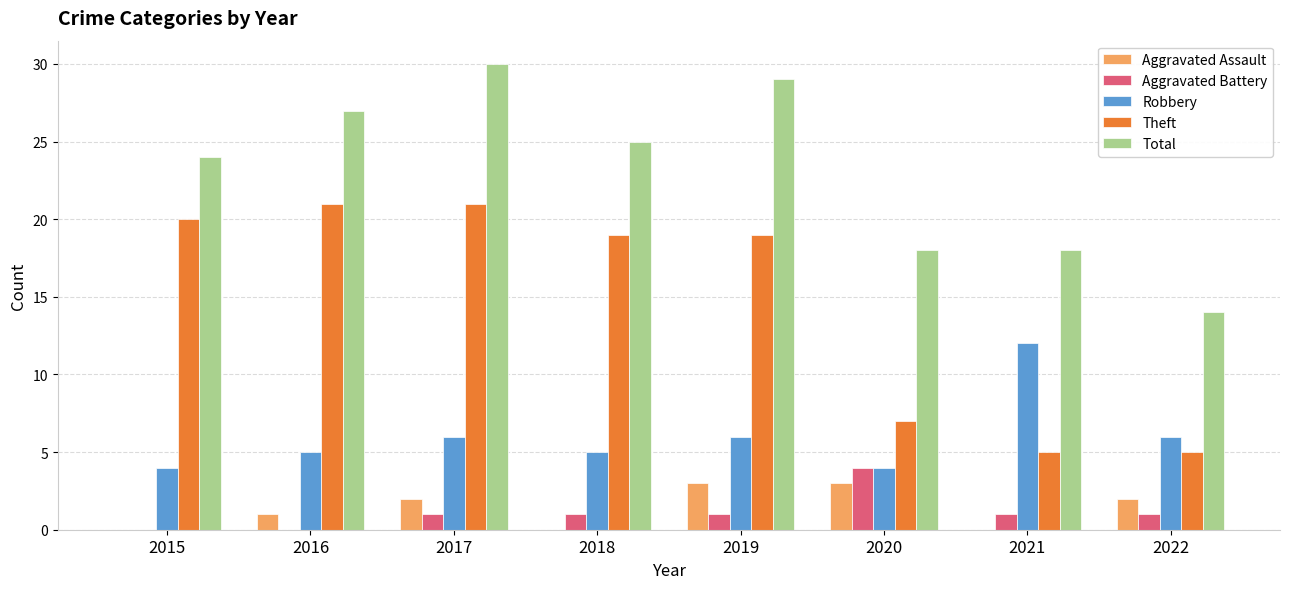

Reading left to right, transcribe all the data shown in this chart.

Aggravated Assault: 0	1	2	0	3	3	0	2
Aggravated Battery: 0	0	1	1	1	4	1	1
Robbery: 4	5	6	5	6	4	12	6
Theft: 20	21	21	19	19	7	5	5
Total: 24	27	30	25	29	18	18	14